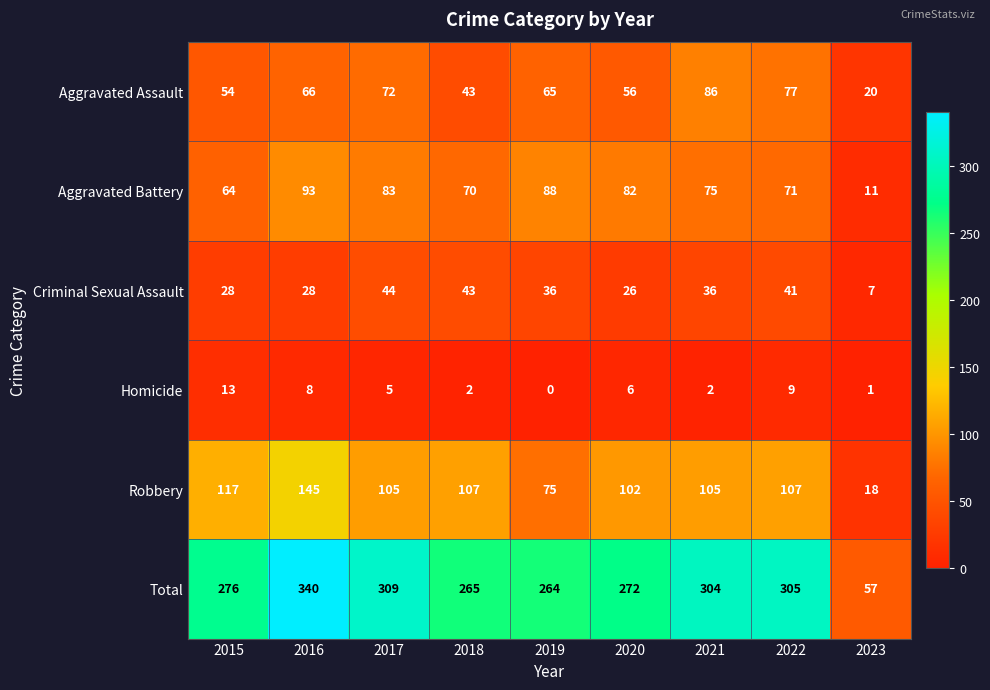

The Aggravated Assault series shows 77 at 2018. True or false?

False